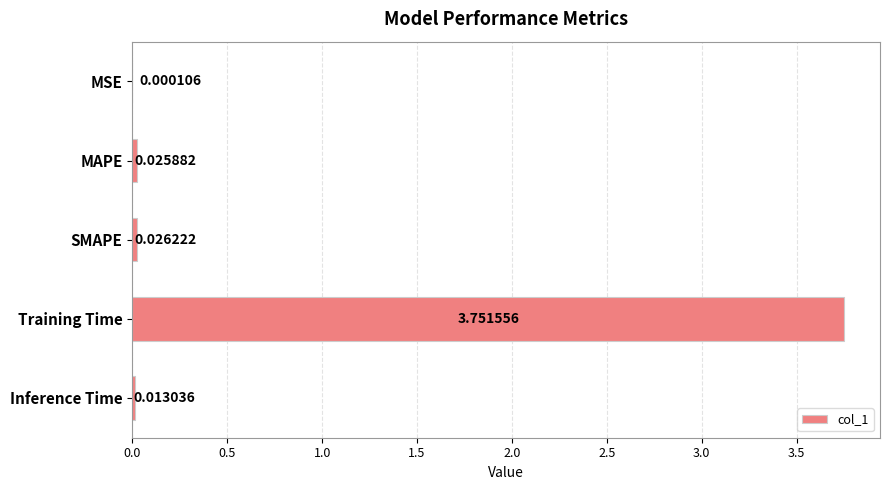

What is the average value?

0.8